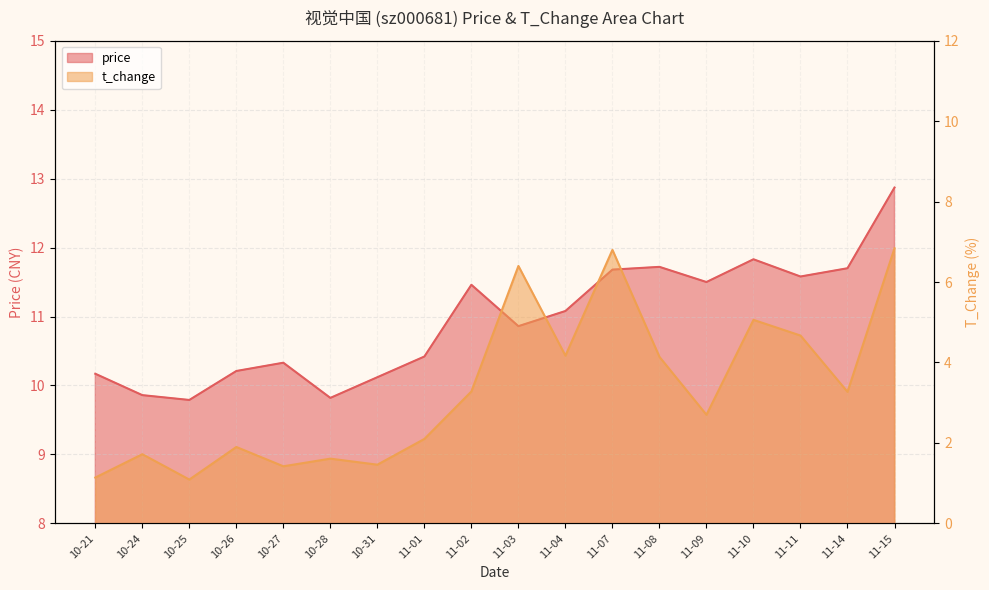

Reading right to left, transcribe all the data shown in this chart.

price: 11-15=12.9	11-14=11.7	11-11=11.6	11-10=11.8	11-09=11.5	11-08=11.7	11-07=11.7	11-04=11.1	11-03=10.9	11-02=11.5	11-01=10.4	10-31=10.1	10-28=9.8	10-27=10.3	10-26=10.2	10-25=9.8	10-24=9.9	10-21=10.2
t_change: 11-15=6.8	11-14=3.3	11-11=4.7	11-10=5.1	11-09=2.7	11-08=4.1	11-07=6.8	11-04=4.2	11-03=6.4	11-02=3.3	11-01=2.1	10-31=1.5	10-28=1.6	10-27=1.4	10-26=1.9	10-25=1.1	10-24=1.7	10-21=1.1